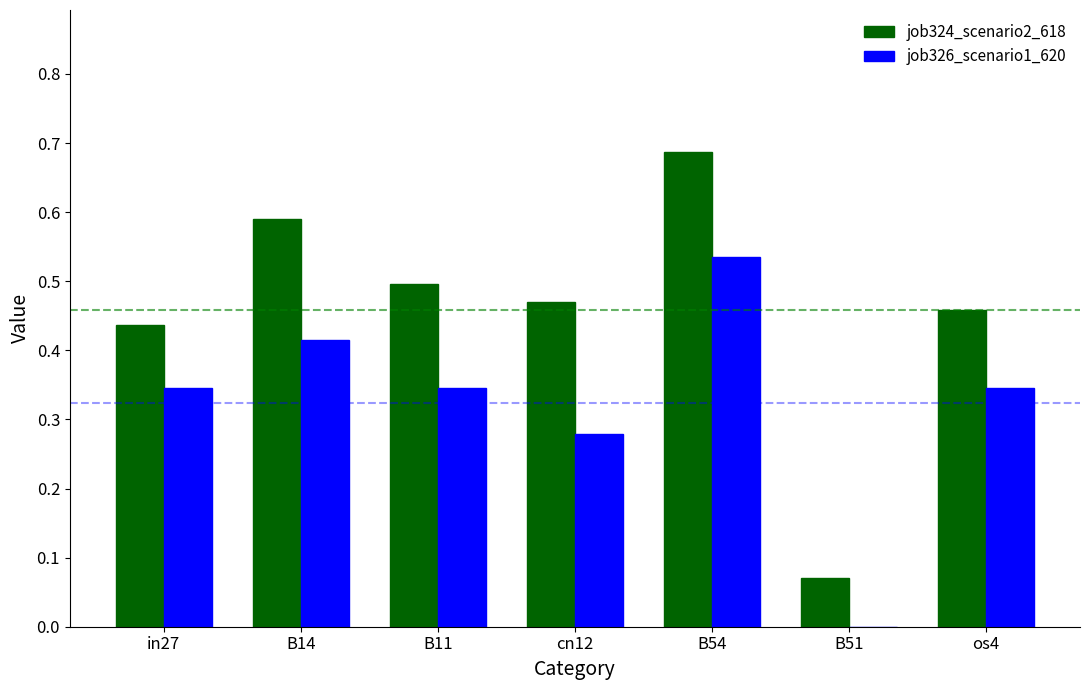

Between B11 and os4, which series saw the biggest shift?

job324_scenario2_618